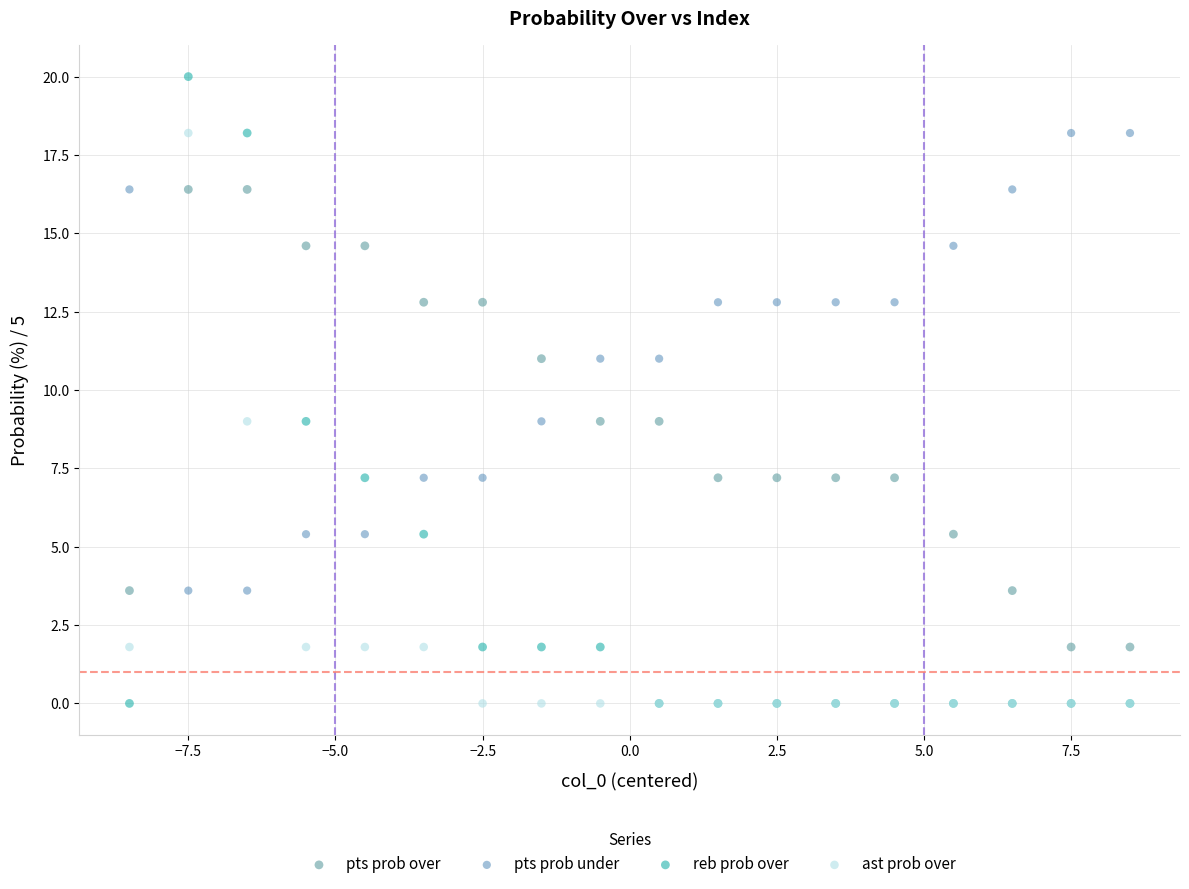

Which series contains the highest Y value?

reb prob over